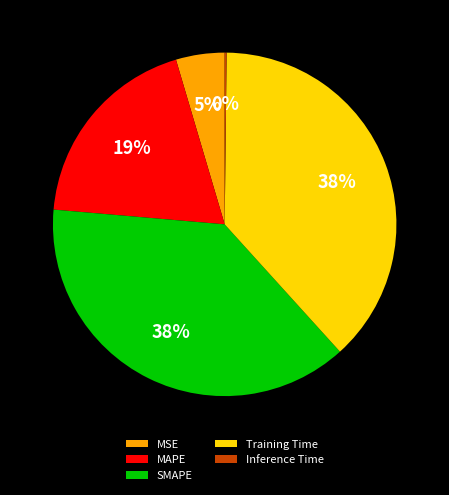

What is the ratio of the value at Training Time to the value at SMAPE?

1.0